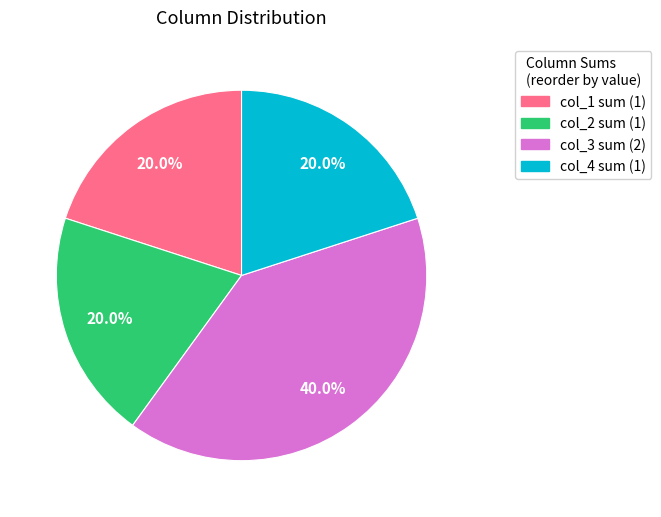

Does any single category account for the majority?

No